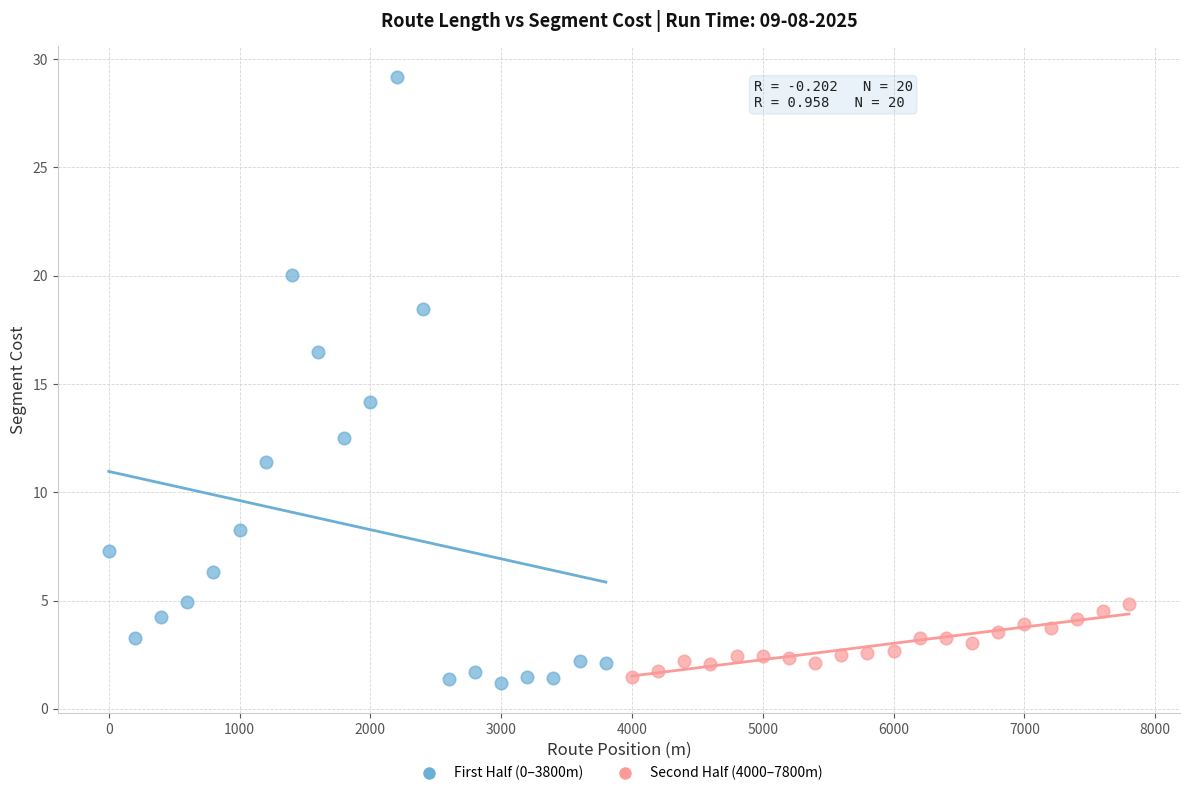

What are all the series names shown in the legend?

First Half (0–3800m), Second Half (4000–7800m)